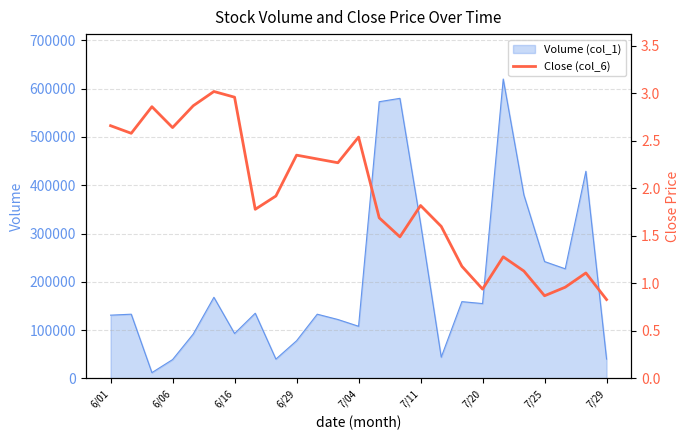

The value of Volume (col_1) at 6/29 is 19597. True or false?

False